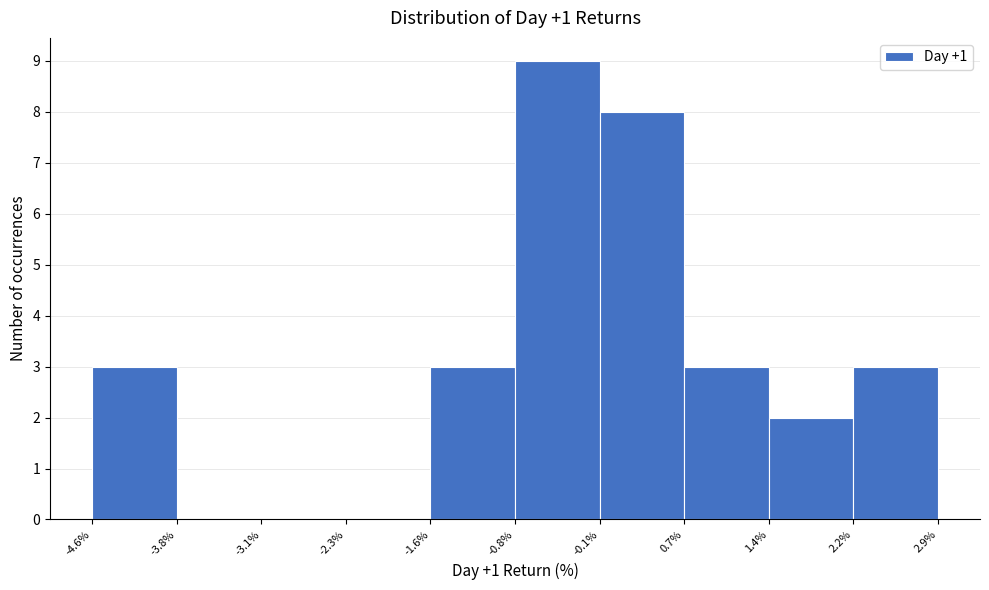

Over which range of the x-axis is the bar tallest?

-0.8% to -0.1%